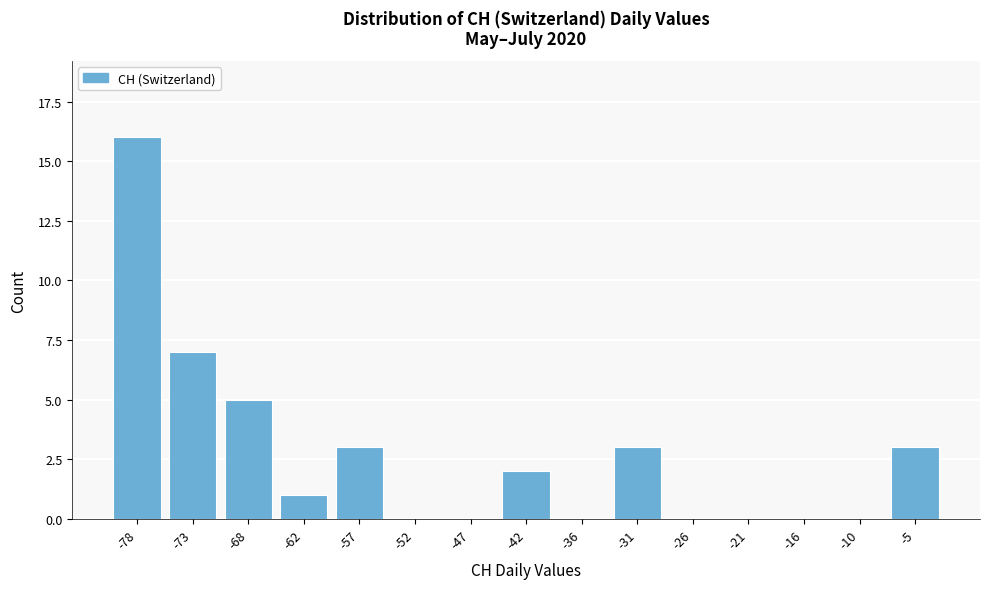

Reading left to right, transcribe all the data shown in this chart.

-78=16	-73=7	-68=5	-62=1	-57=3	-52=0	-47=0	-42=2	-36=0	-31=3	-26=0	-21=0	-16=0	-10=0	-5=3